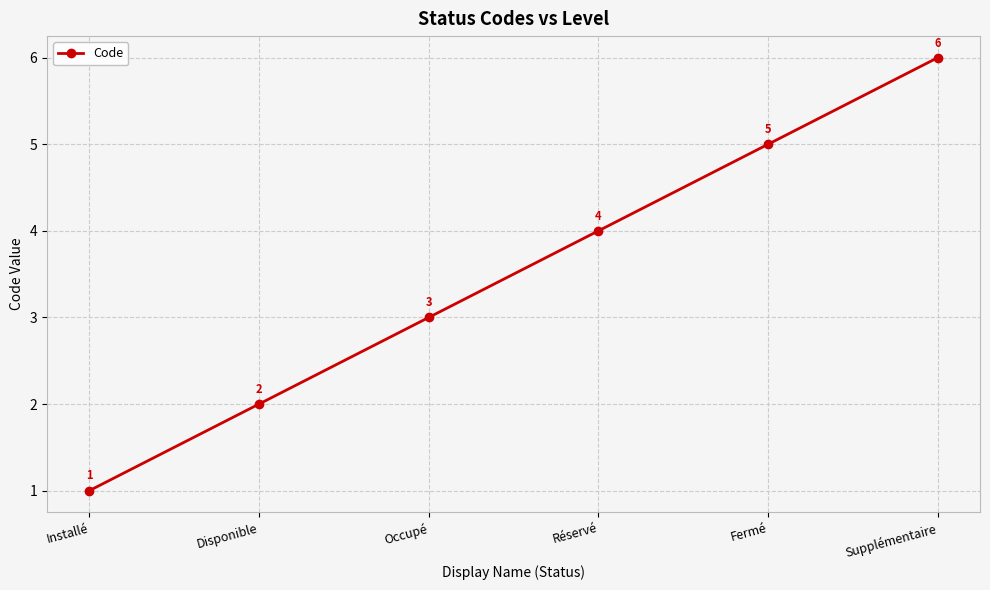

How many values are between 2 and 5?

4